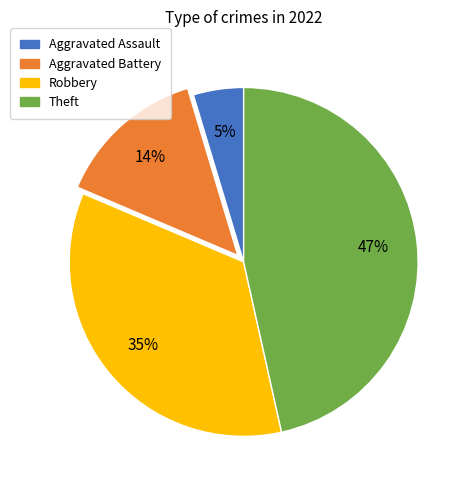

Count the number of slices in the pie.

4